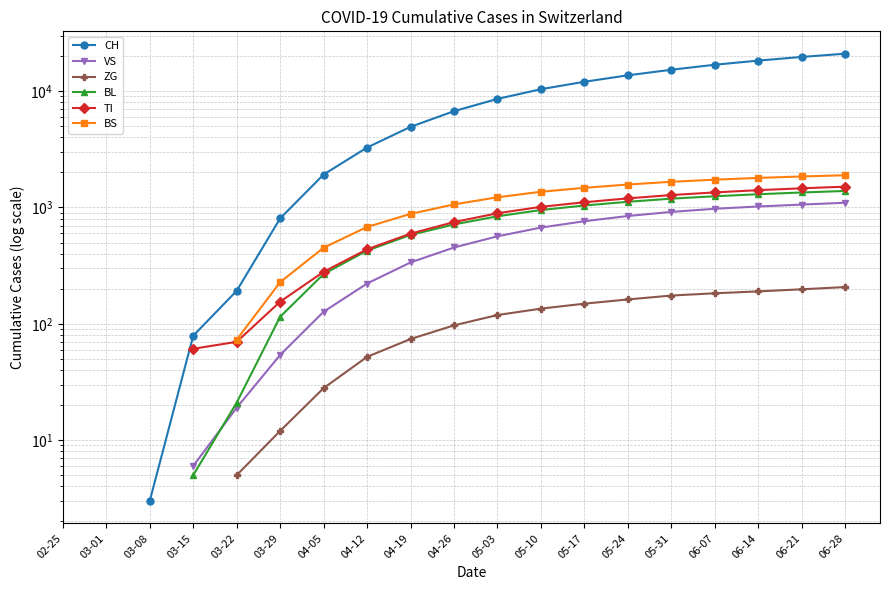

What is the label of the 7th point from the right?

05-17